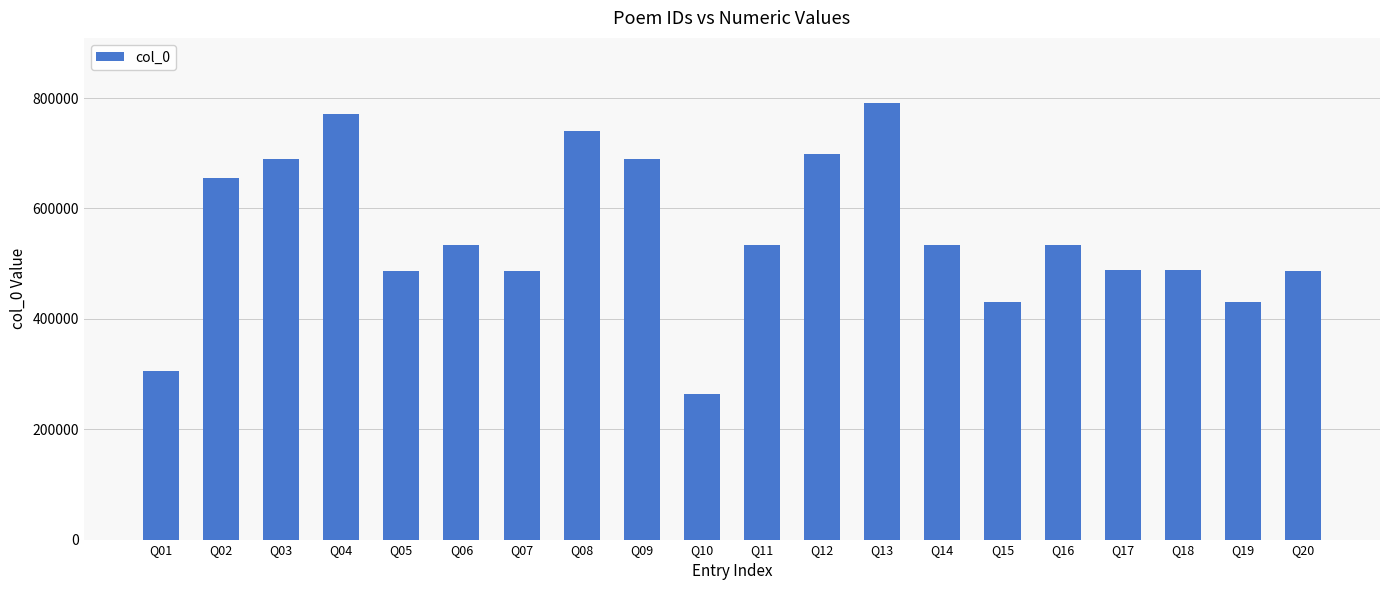

What is the sum of the values at Q10 and Q17?

752052